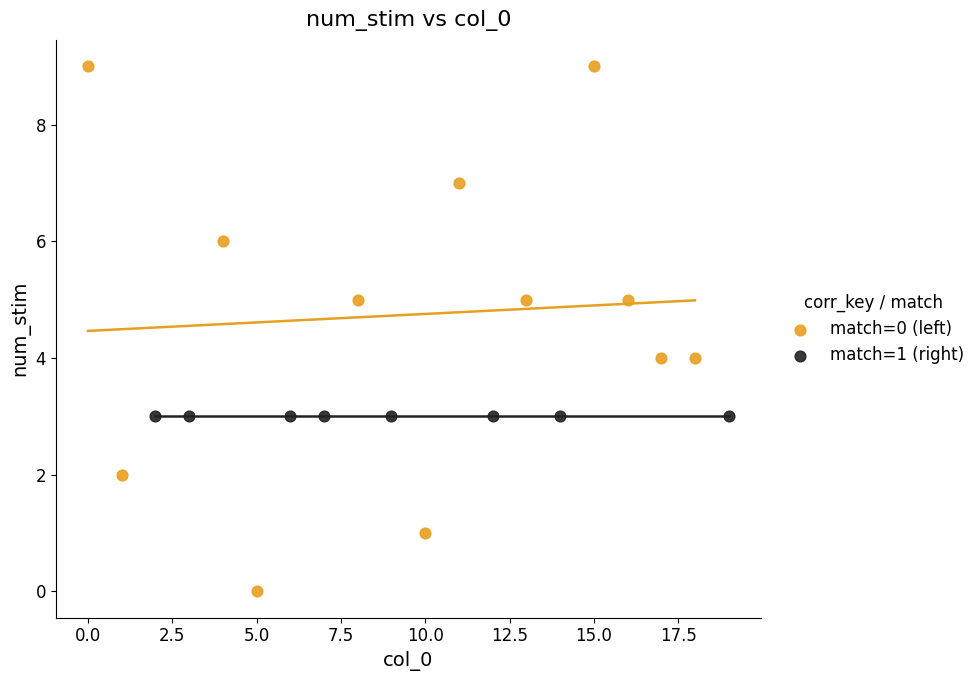

Which series contains the lowest Y value?

match=0 (left)